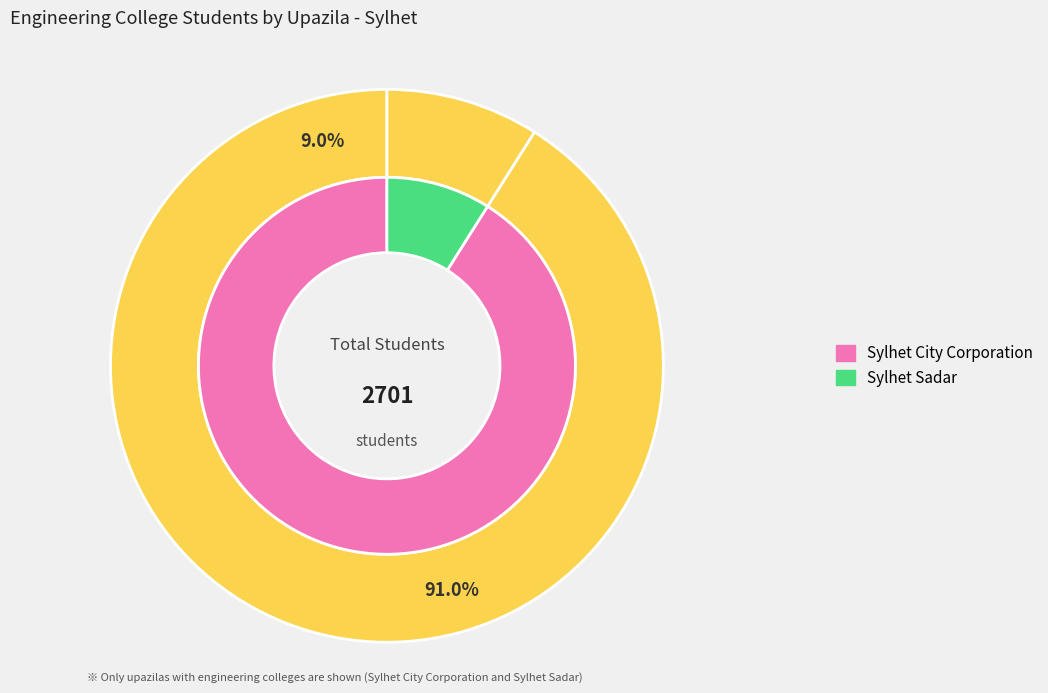

What portion of the pie excludes Sylhet City Corporation?

9.0%